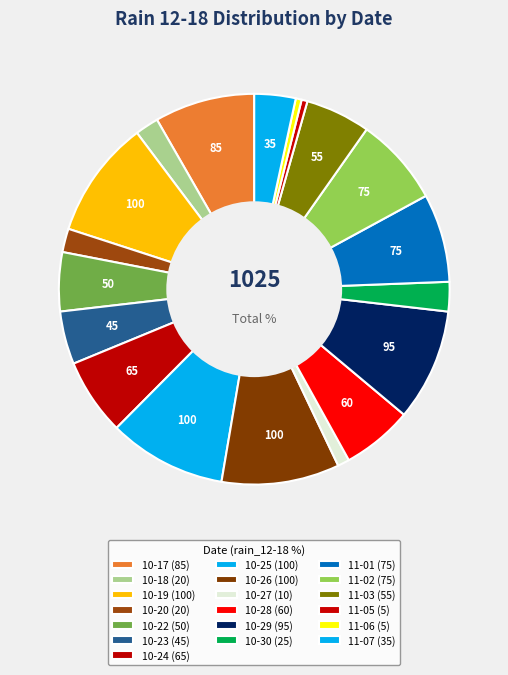

What is the largest slice in the pie chart?

2023-10-19